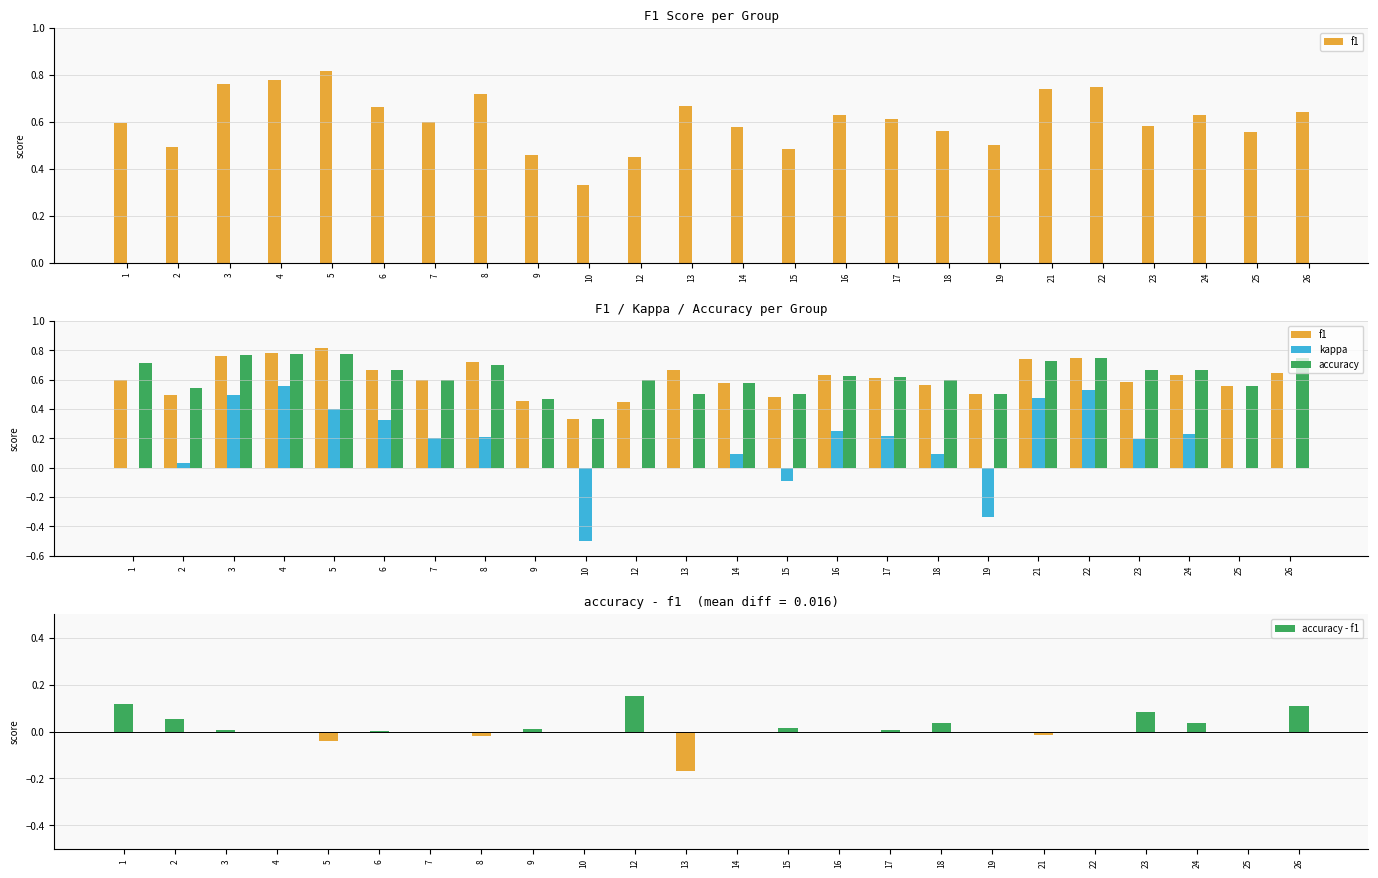

Reading right to left, transcribe all the data shown in this chart.

f1: 0.6	0.6	0.6	0.6	0.8	0.7	0.5	0.6	0.6	0.6	0.5	0.6	0.7	0.5	0.3	0.5	0.7	0.6	0.7	0.8	0.8	0.8	0.5	0.6
kappa: 0.0	0.0	0.2	0.2	0.5	0.5	-0.3	0.1	0.2	0.2	-0.1	0.1	0.0	0.0	-0.5	0.0	0.2	0.2	0.3	0.4	0.6	0.5	0.0	0.0
accuracy: 0.8	0.6	0.7	0.7	0.8	0.7	0.5	0.6	0.6	0.6	0.5	0.6	0.5	0.6	0.3	0.5	0.7	0.6	0.7	0.8	0.8	0.8	0.5	0.7
accuracy - f1: 0.1	0.0	0.0	0.1	0.0	-0.0	0.0	0.0	0.0	-0.0	0.0	0.0	-0.2	0.1	0.0	0.0	-0.0	0.0	0.0	-0.0	-0.0	0.0	0.1	0.1